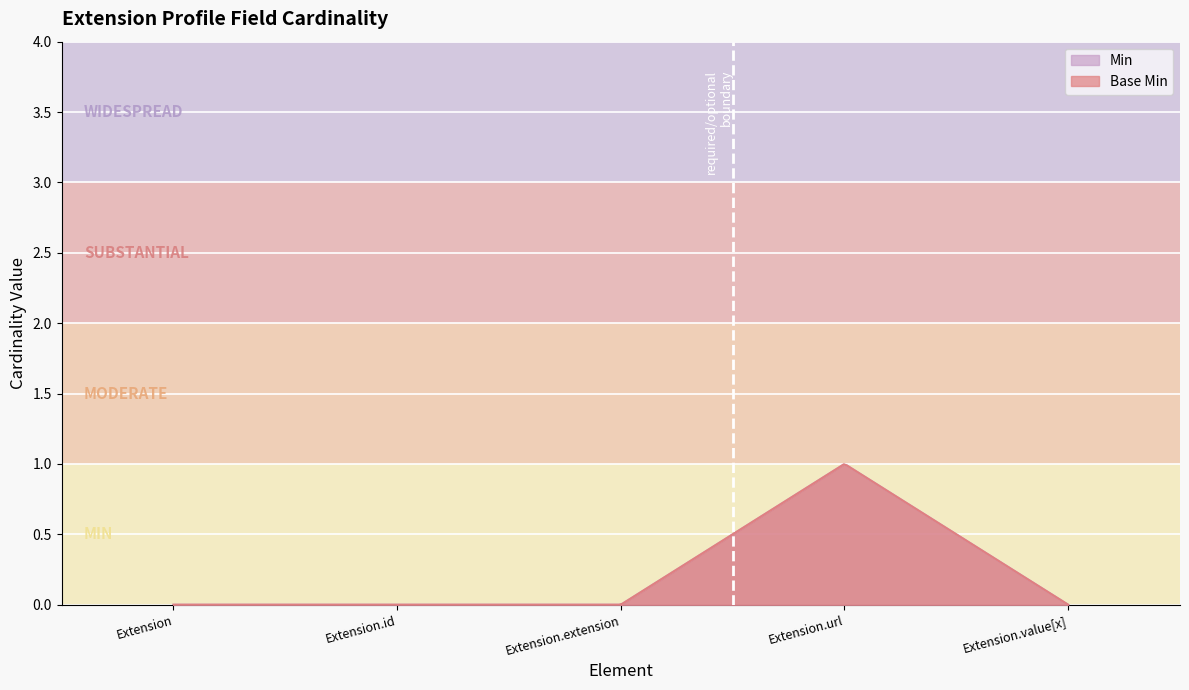

The value of Min at Extension is 0. True or false?

True